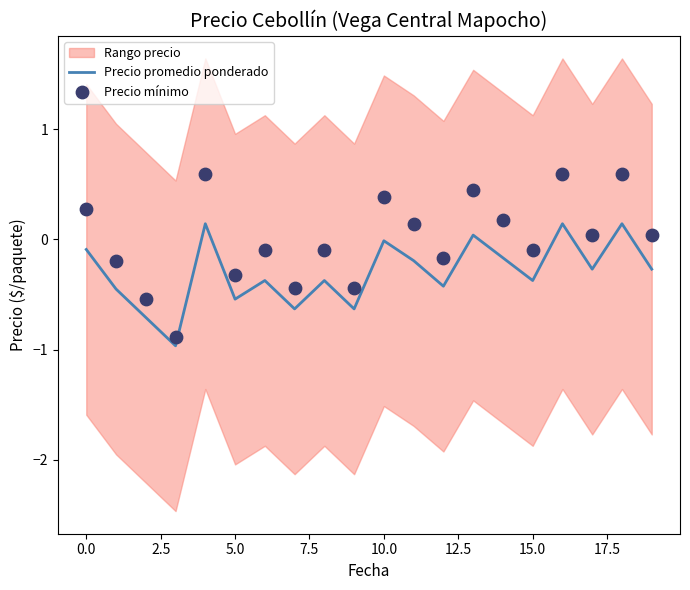

Which series has the largest total across all categories?

Precio mínimo